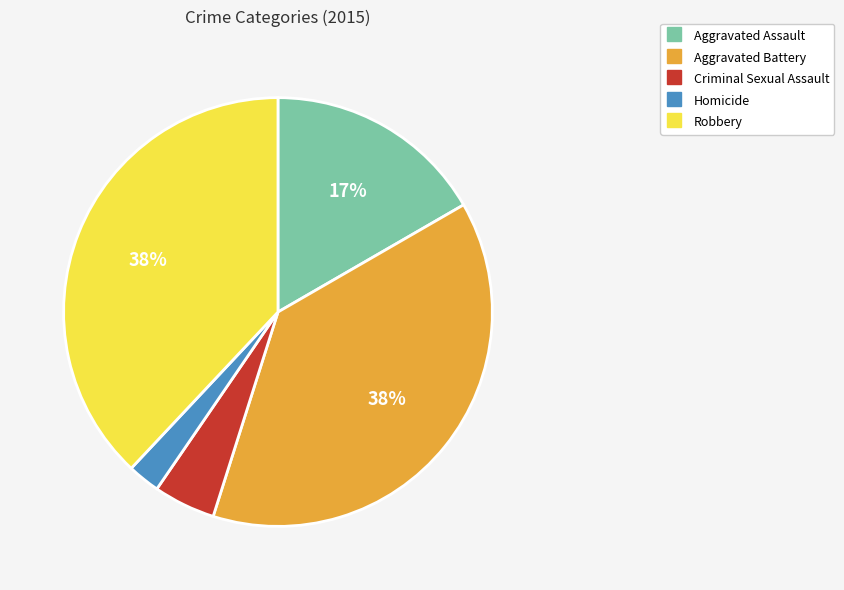

How many slices are in this pie chart?

5